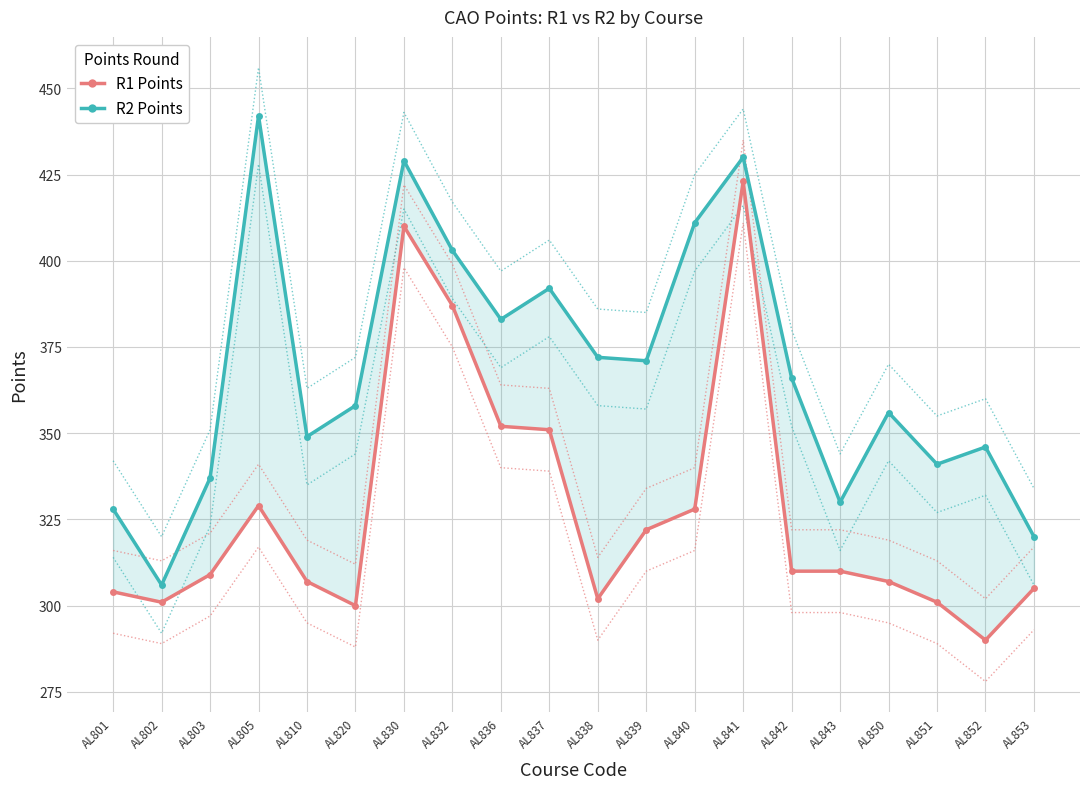

What is the difference between the maximum and minimum values in the R2 Points series?

136